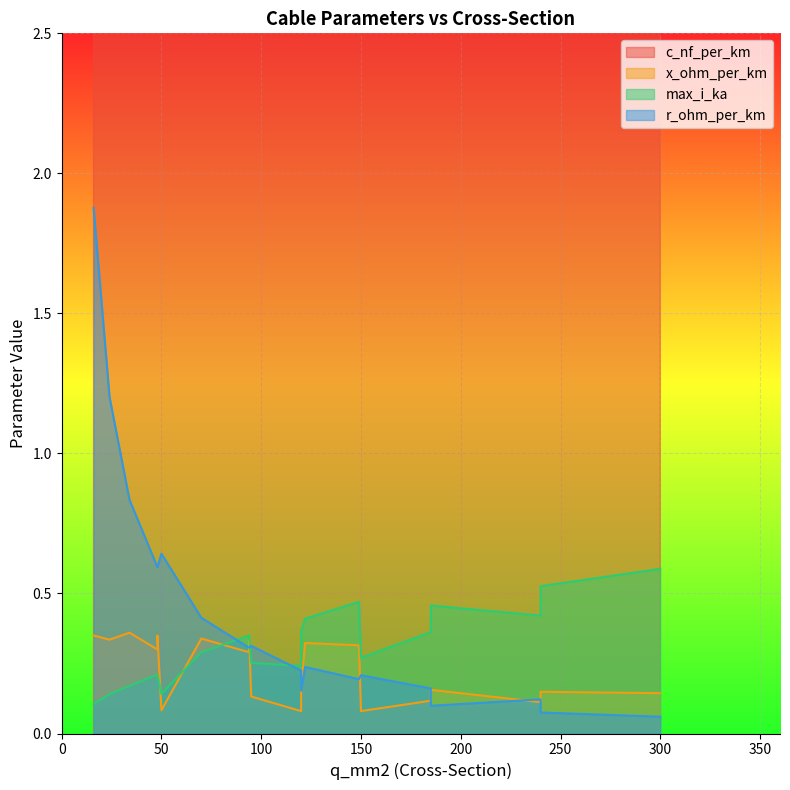

What is the average value of the c_nf_per_km series?

107.7